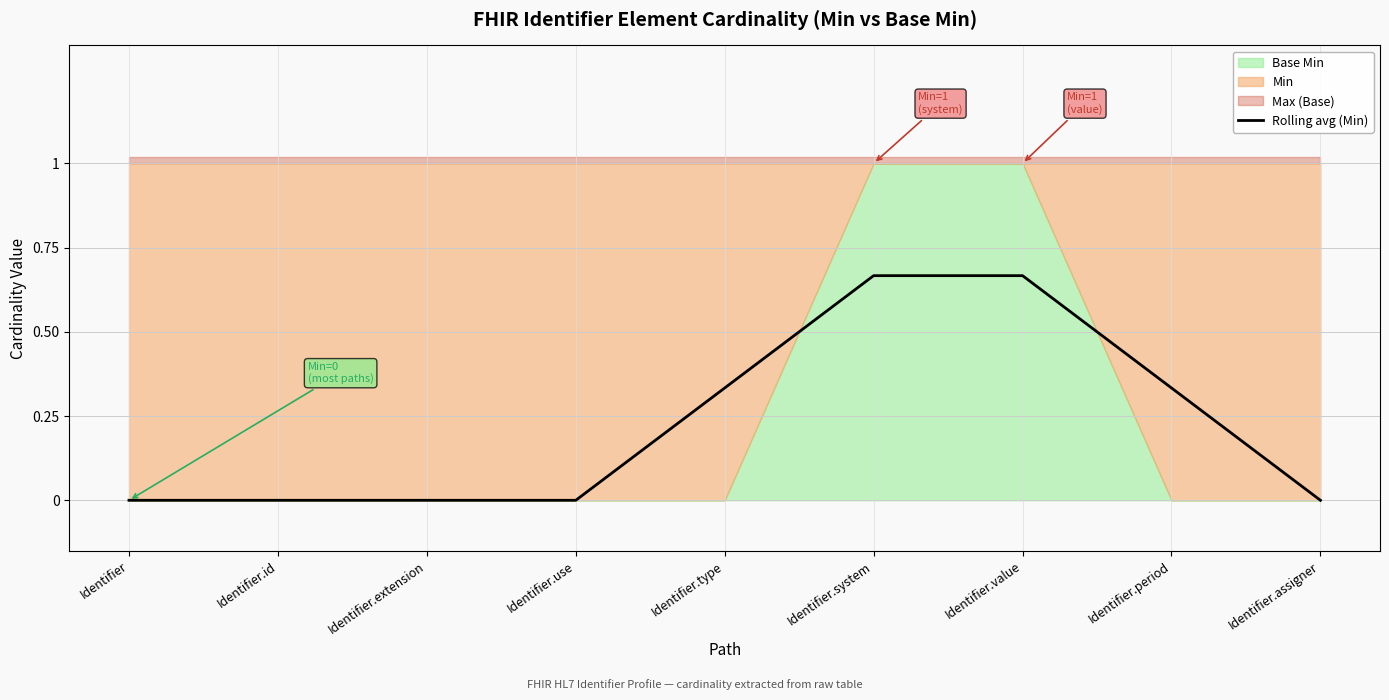

What is the average value?

0.2